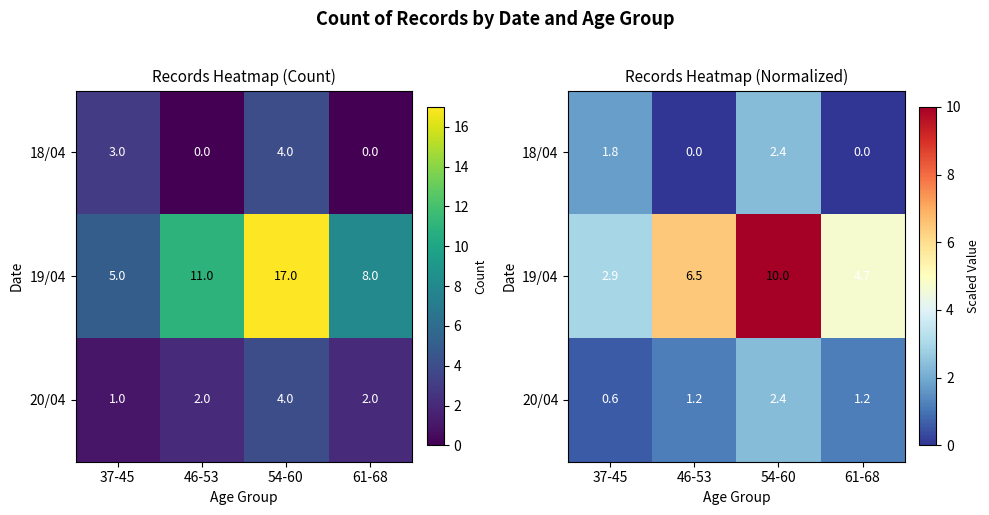

True or false: 19/04 has a value of 8.8 at 46-53.

False